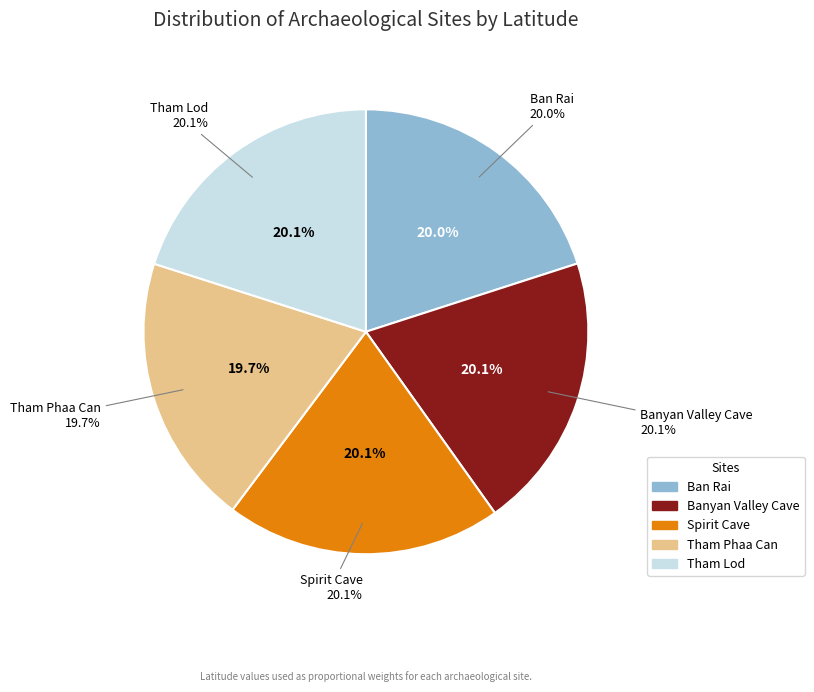

Is there a majority slice in this chart?

No